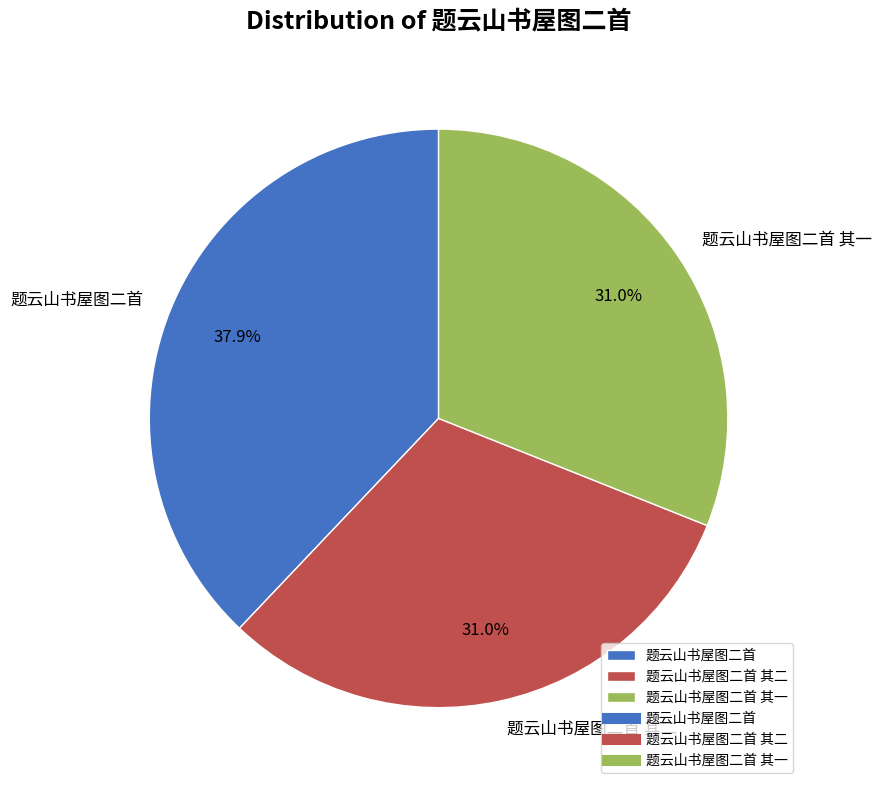

How many segments does this pie chart have?

3